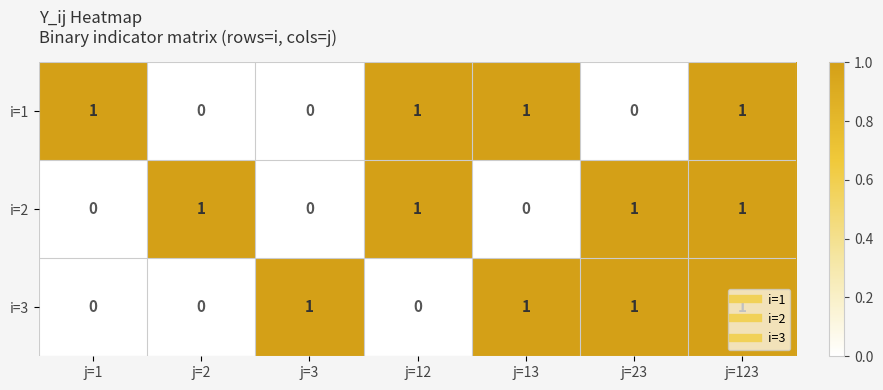

Is the value of i=3 at j=123 greater than the value of i=1 at j=3?

Yes